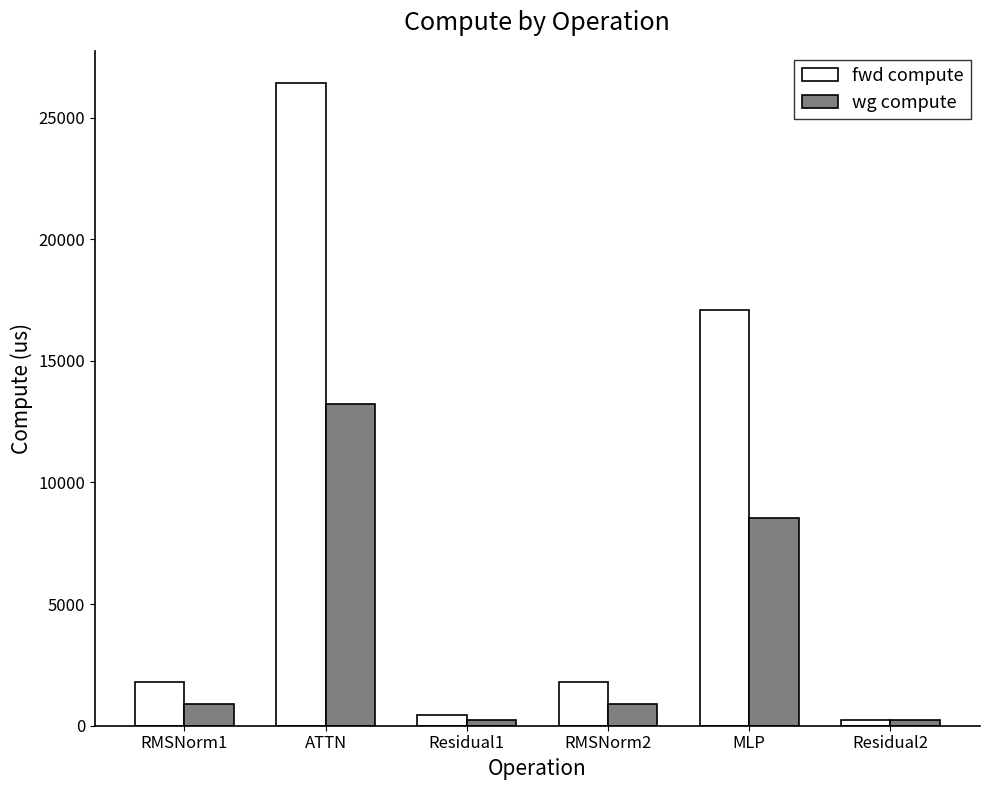

True or false: fwd compute has a value of 17084.8 at MLP.

True